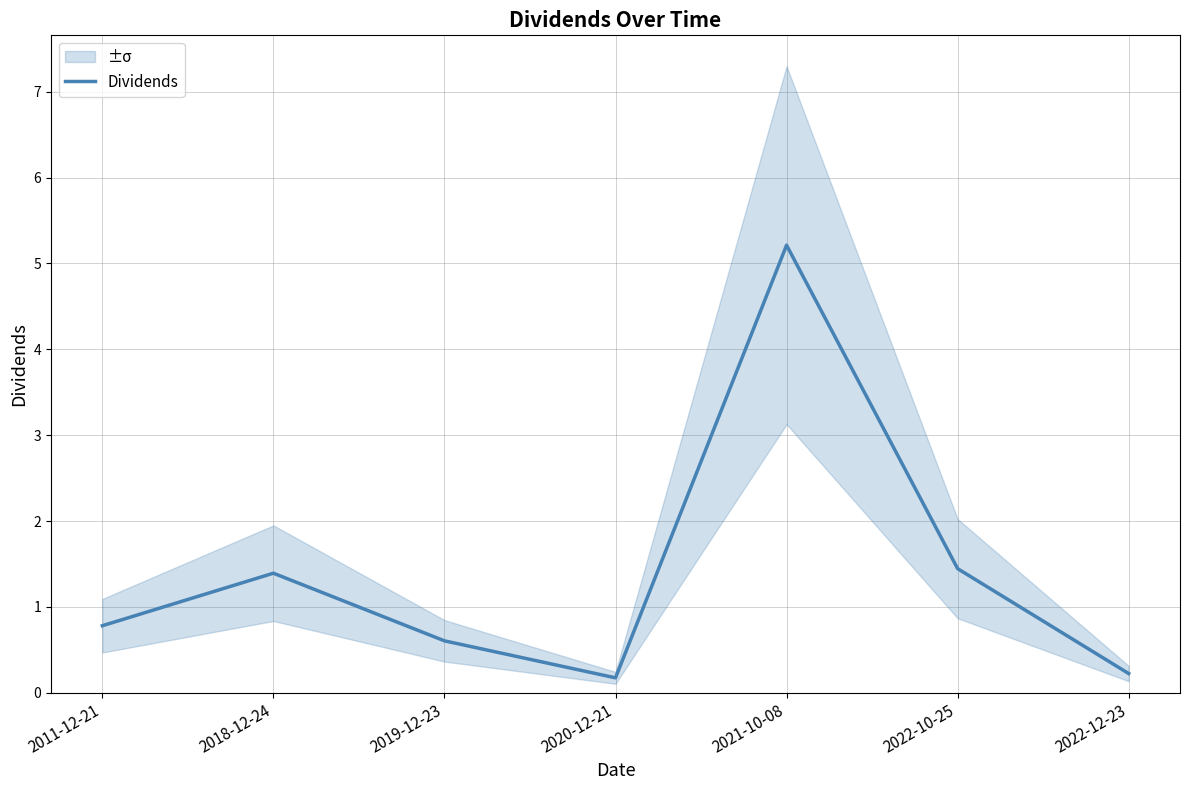

Where is the first local maximum?

2018-12-24